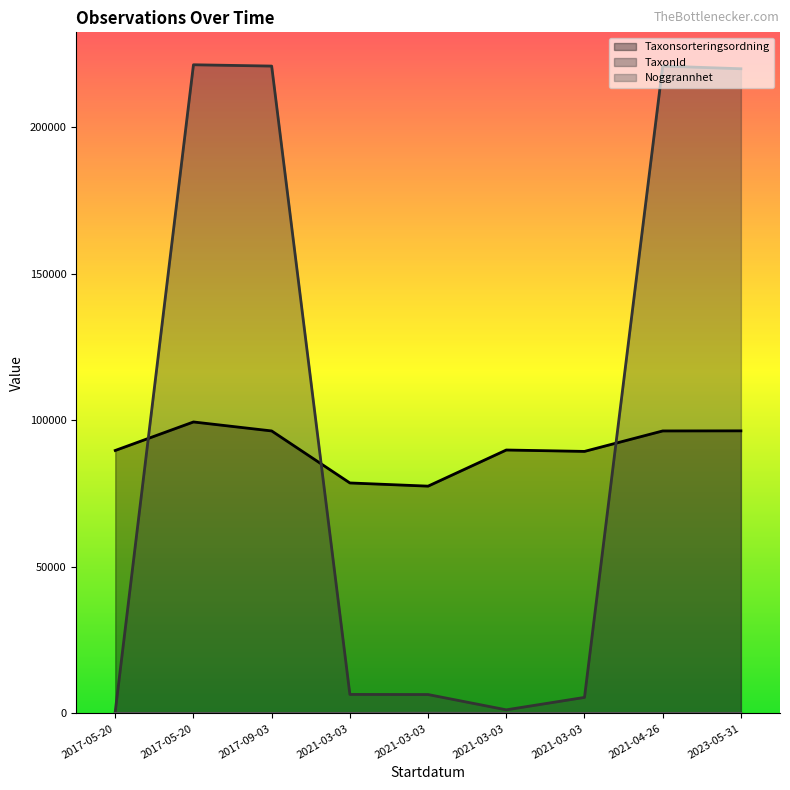

What are all the series names shown in the legend?

Taxonsorteringsordning, TaxonId, Noggrannhet